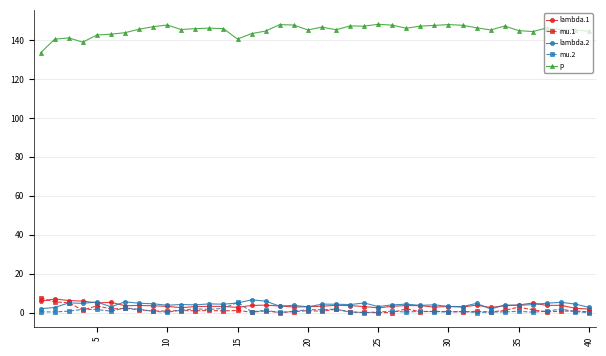

True or false: lambda.2 has more than 2 points higher than both neighbors.

True